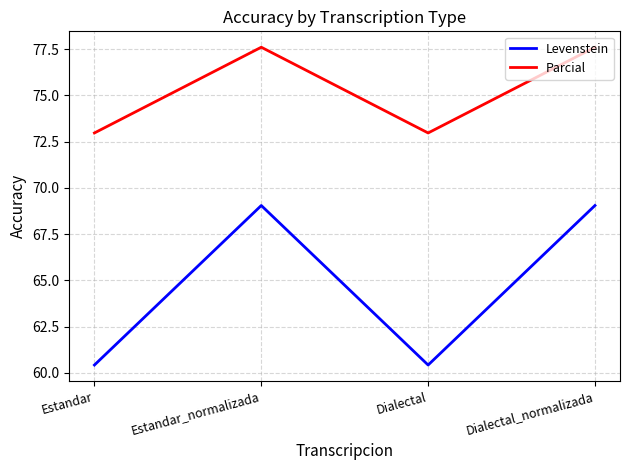

What position from the right is Estandar_normalizada?

3